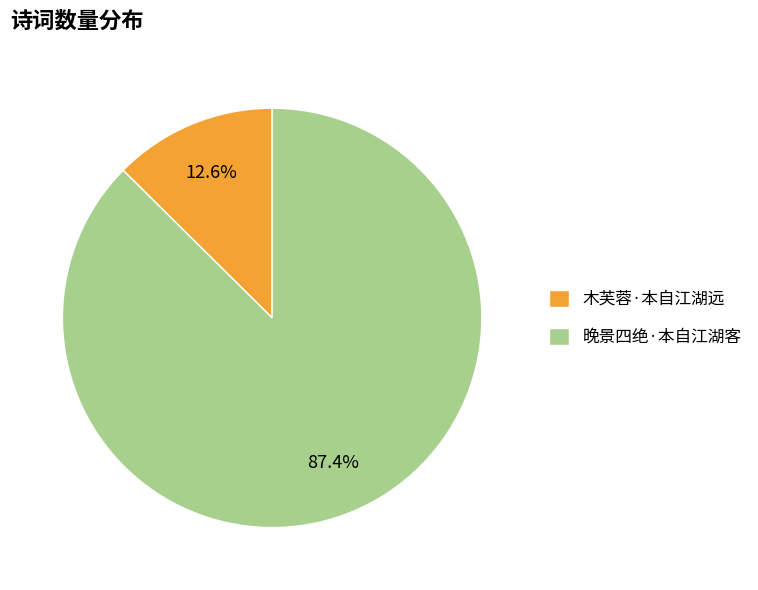

How many slices are in this pie chart?

2